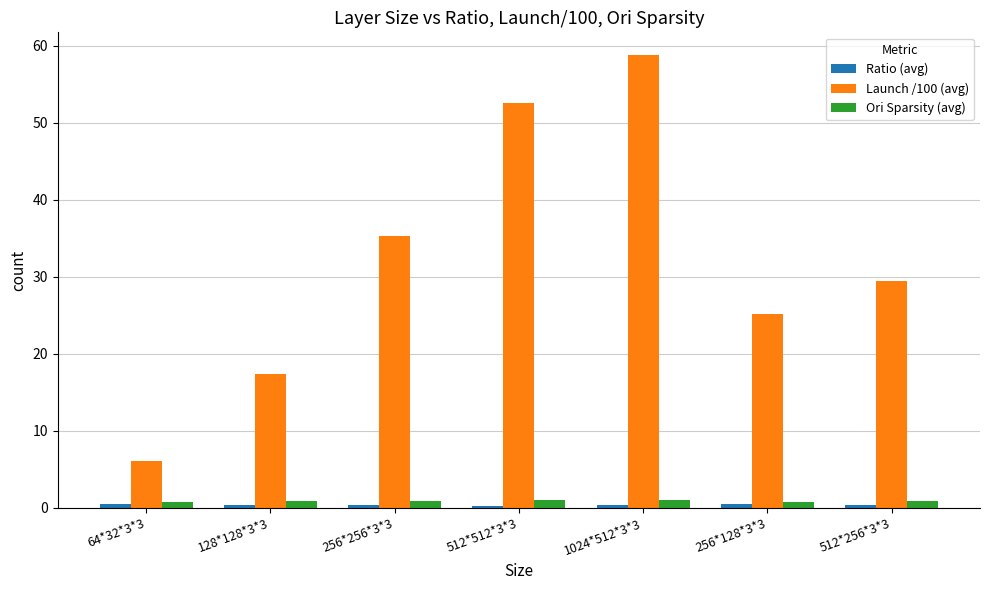

Which series has the largest total across all categories?

Launch /100 (avg)